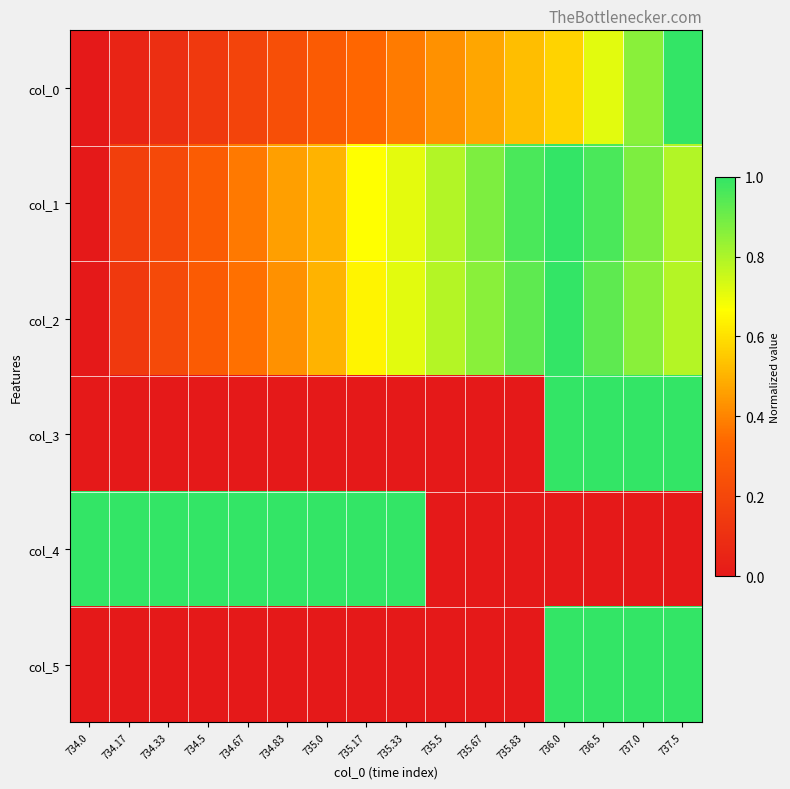

Which series has the largest range (max minus min)?

col_0